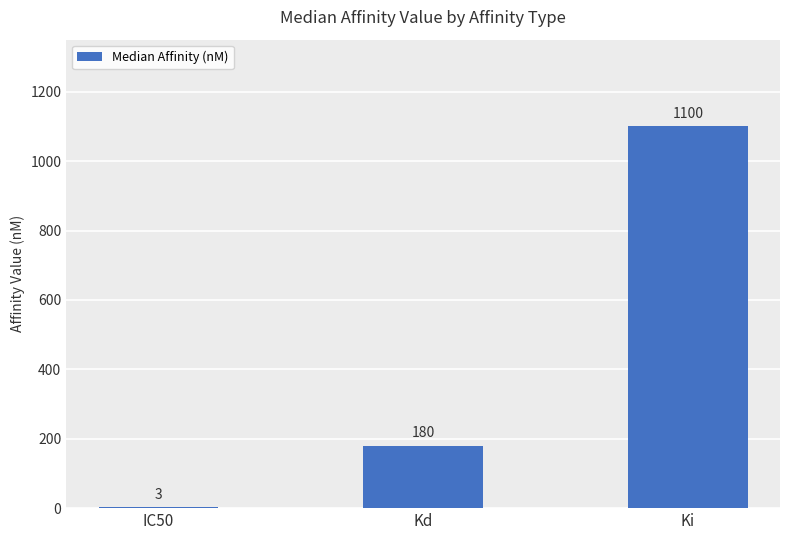

Reading left to right, extract all data points from this chart.

3	180	1100